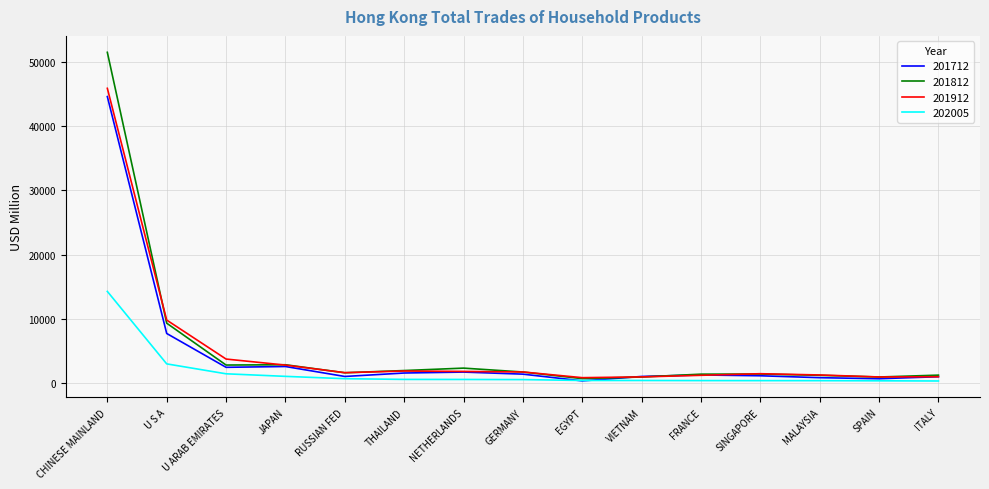

What is the sum of all 201812 values?

82244.8